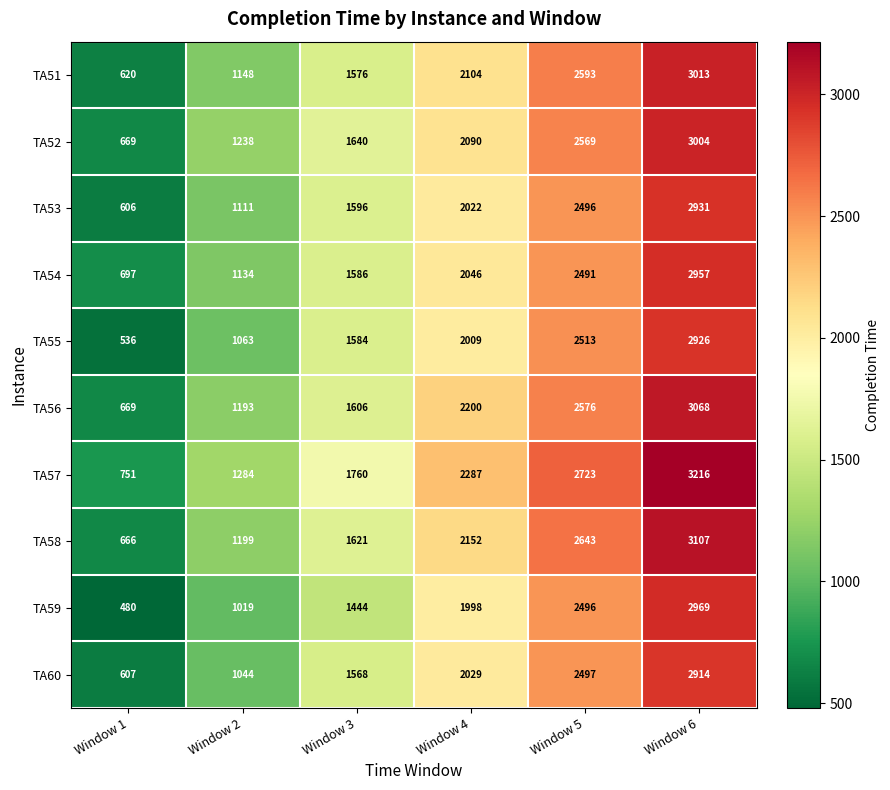

What is the approximate value of TA53 at Window 6?

2931